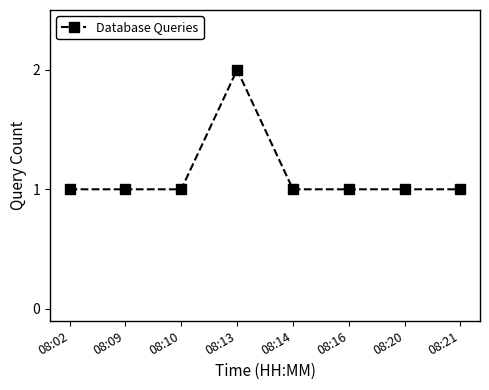

What is the minimum value shown in the chart?

1